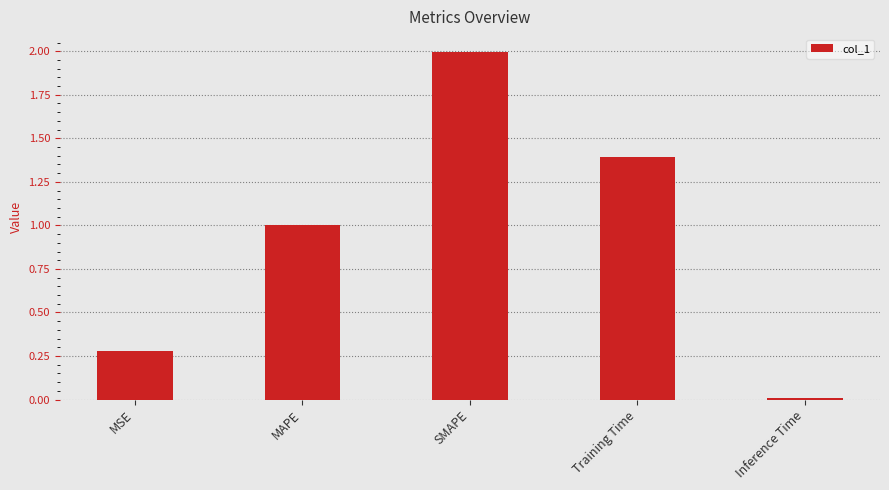

The chart shows a value of 2.0 at SMAPE. True or false?

True